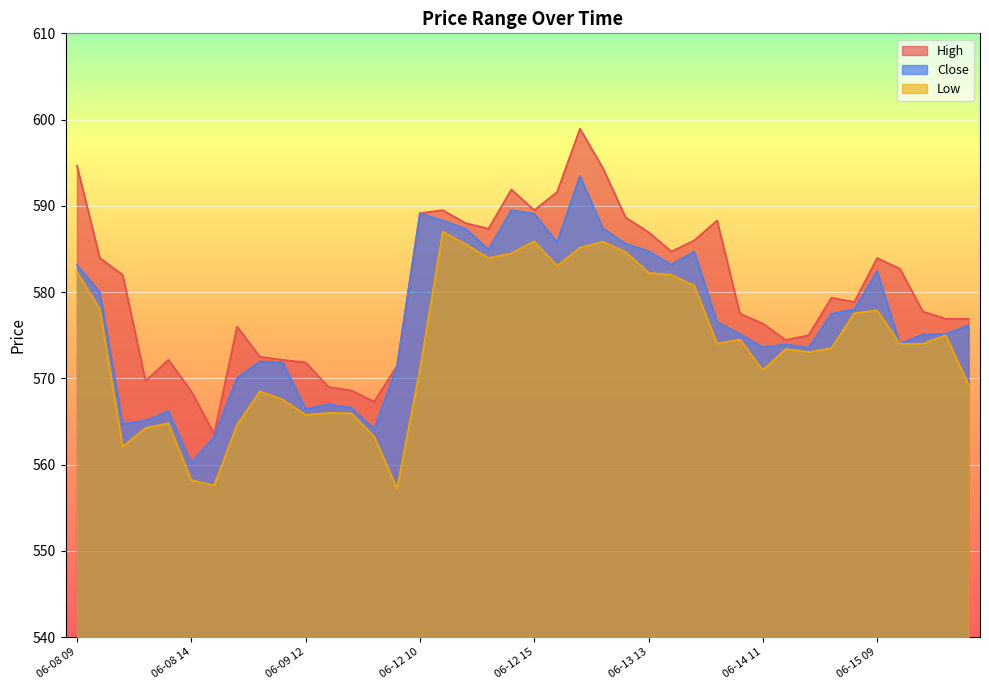

What is the difference between the highest and lowest values at 06-15 12?

1.9